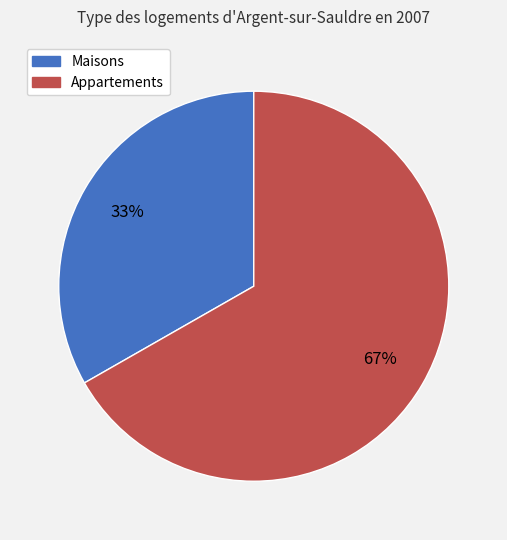

Which slice represents more than half of the pie?

Appartements